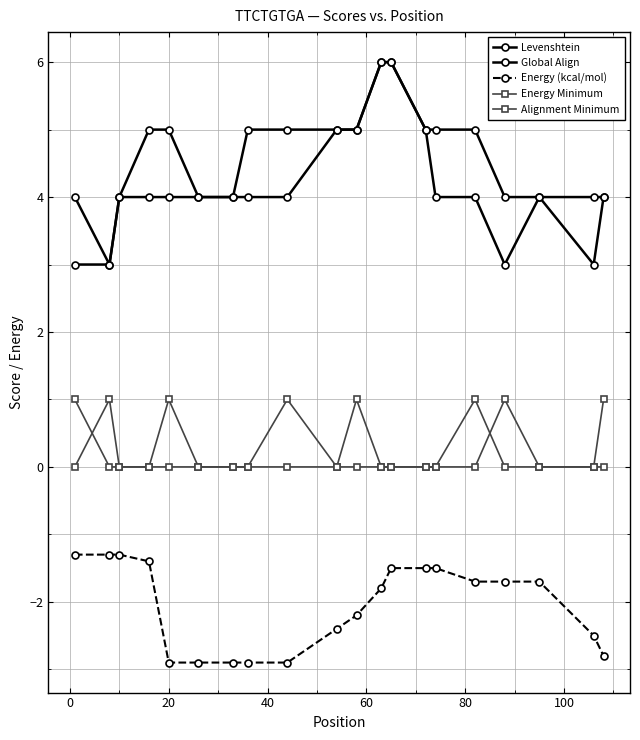

What is the value of the Global Align point at the 15th from the left?

4.0